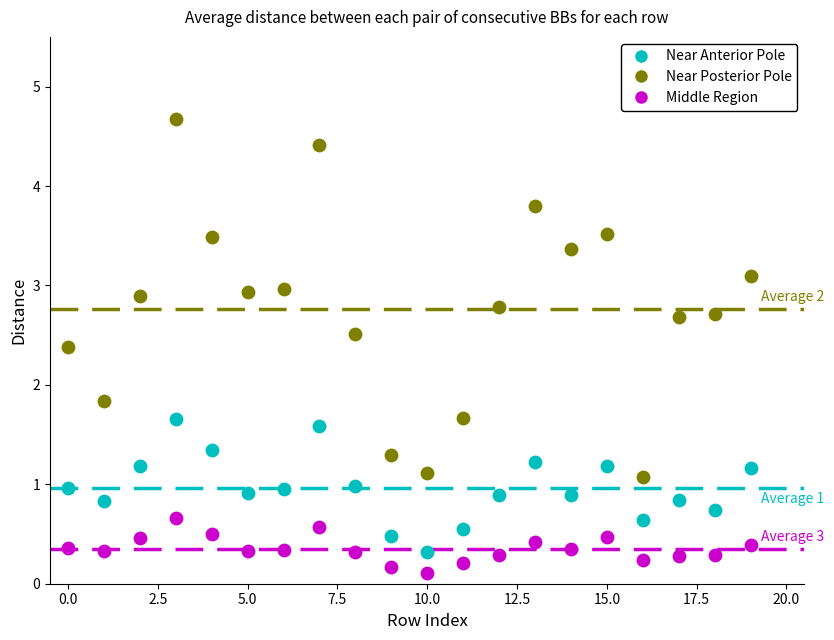

Across all data points, what is the range of Y values (max minus min)?

4.6